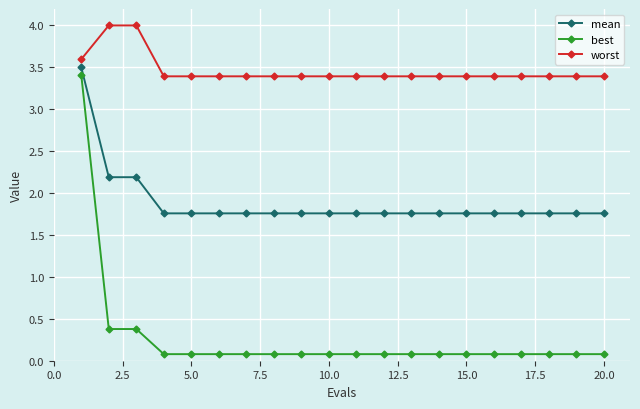

What is the difference between the maximum and minimum values in the worst series?

0.6